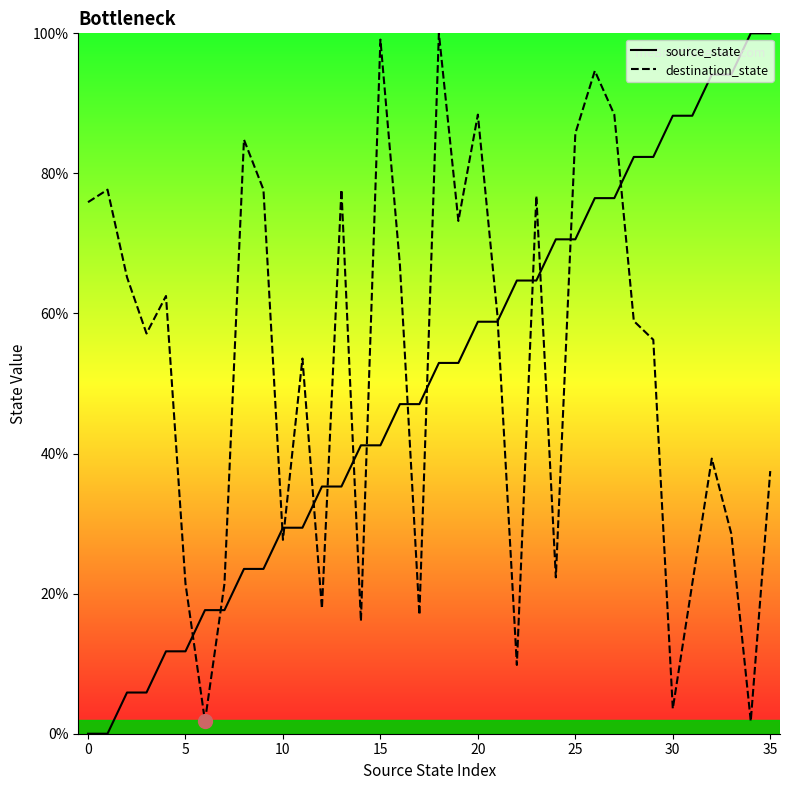

What is the maximum value for destination_state?

100.0